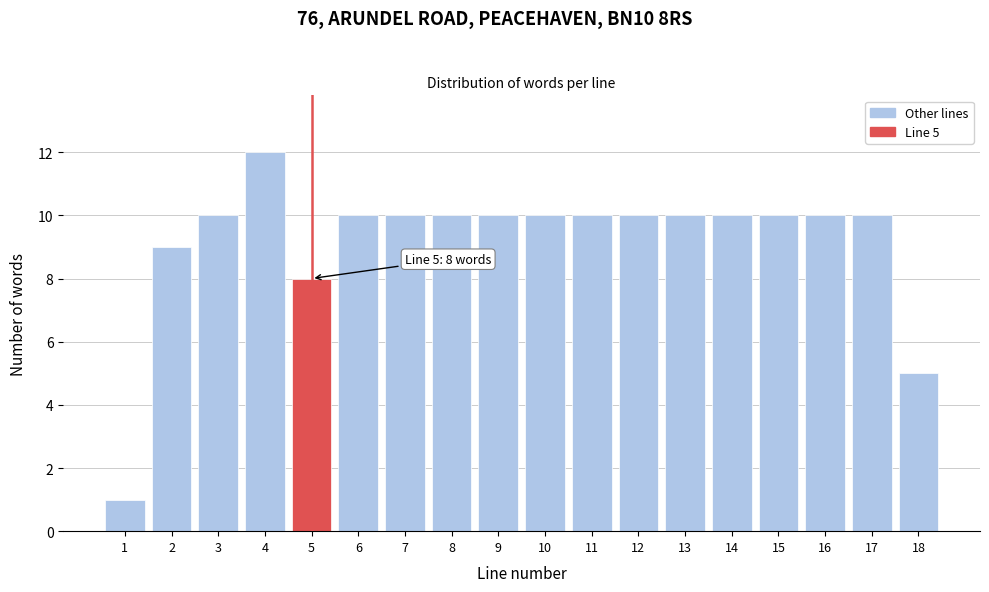

Reading left to right, what are all the values shown in this chart?

1=1	2=9	3=10	4=12	5=8	6=10	7=10	8=10	9=10	10=10	11=10	12=10	13=10	14=10	15=10	16=10	17=10	18=5